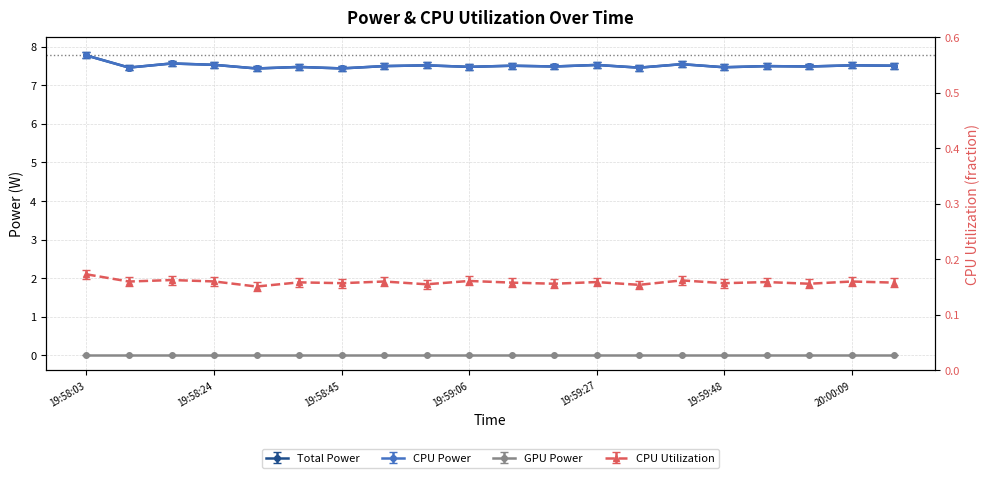

What is the value of the CPU Utilization point at the 18th from the left?

0.2